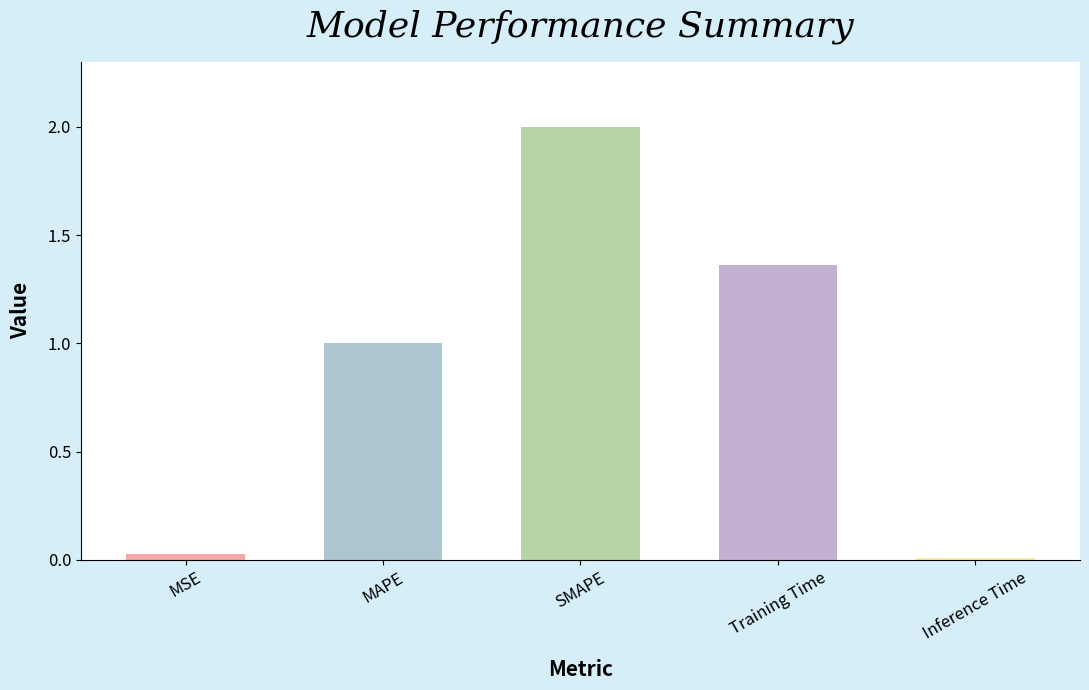

How many bars are there in total?

5